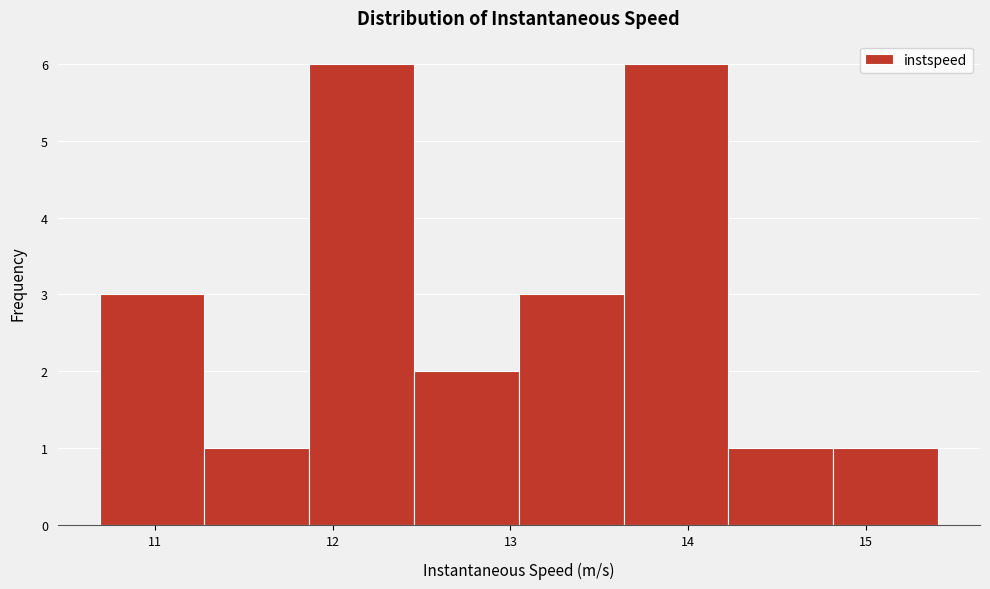

How tall is the bar that spans 14.8 to 15.4 on the x-axis? Neither the bar edges nor the heights are printed on the chart, so give them approximately, as read against the axes.

1